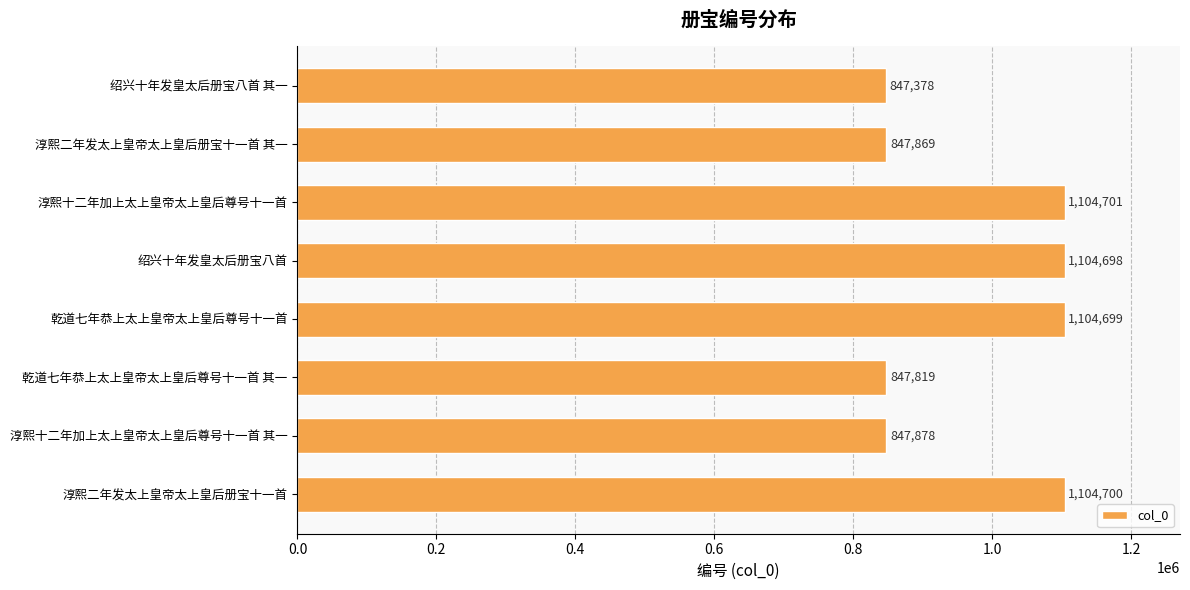

Which label corresponds to the largest value in the chart?

淳熙十二年加上太上皇帝太上皇后尊号十一首